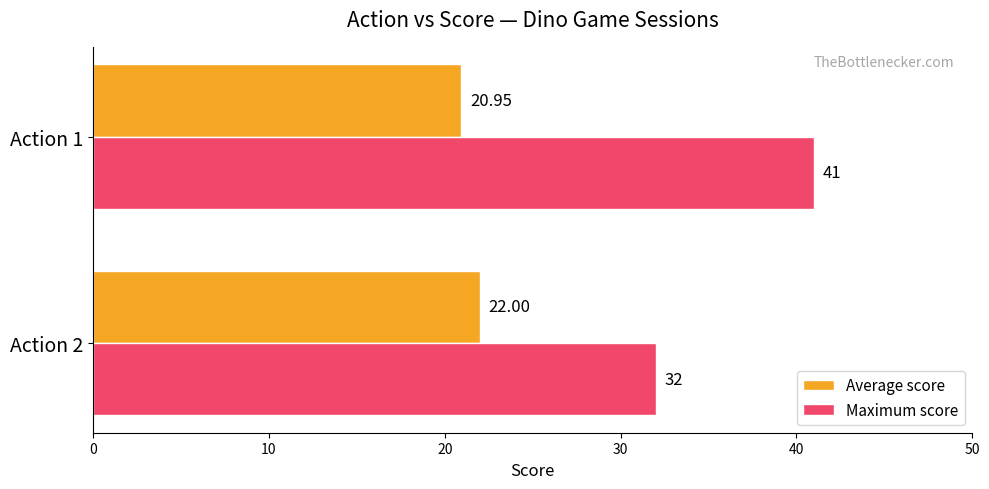

Count the Maximum score values in the range 32 to 41.

2